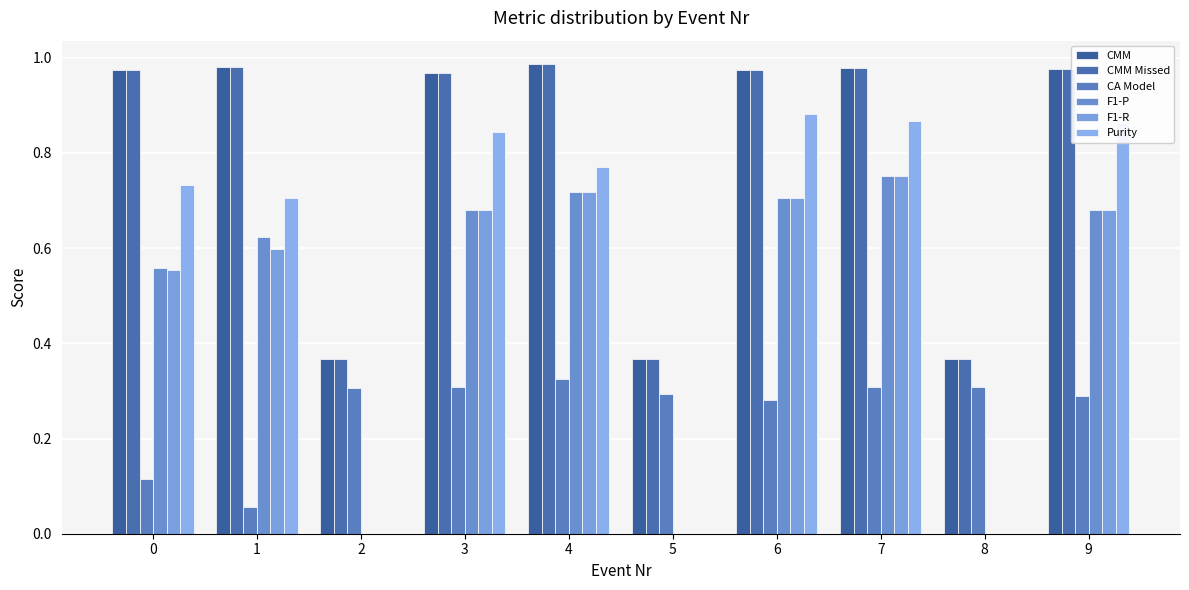

What is the difference between the highest and lowest values at 9?

0.7